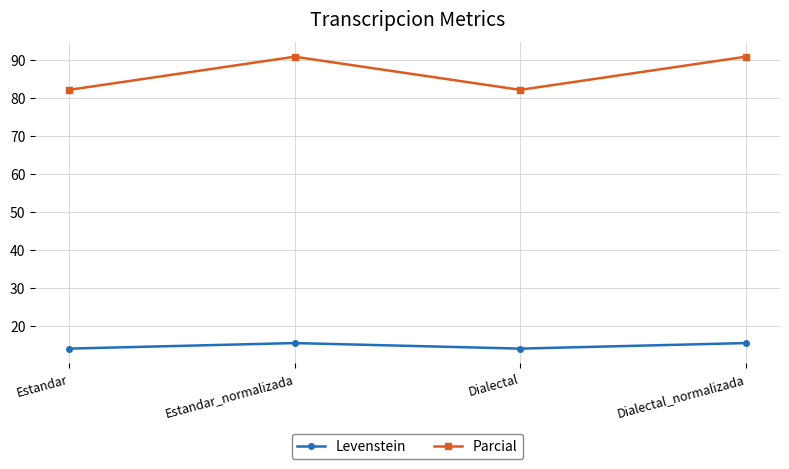

How many interior local valleys does the Levenstein series have?

1